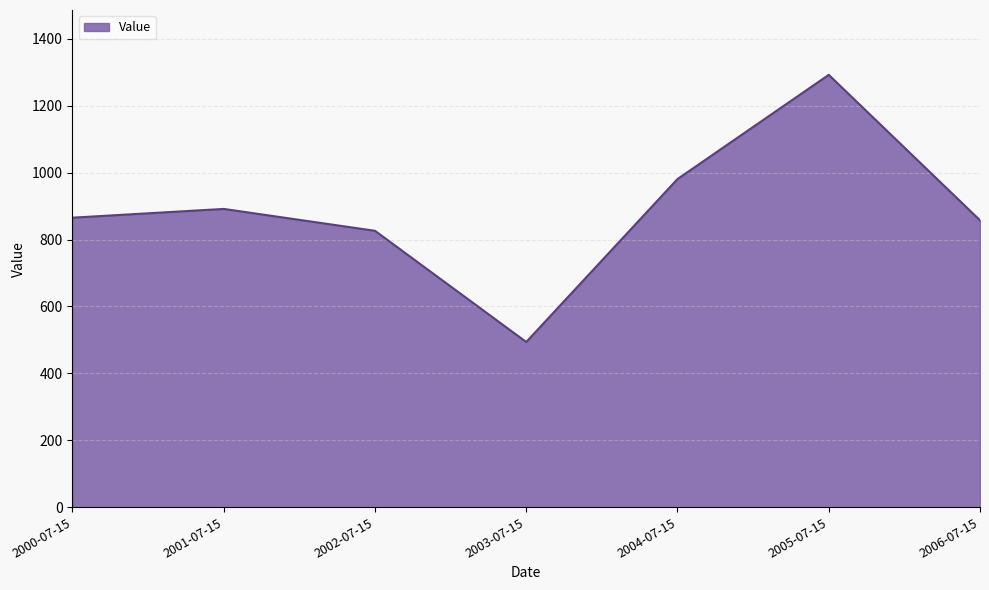

Does the chart have visible grid lines?

Yes